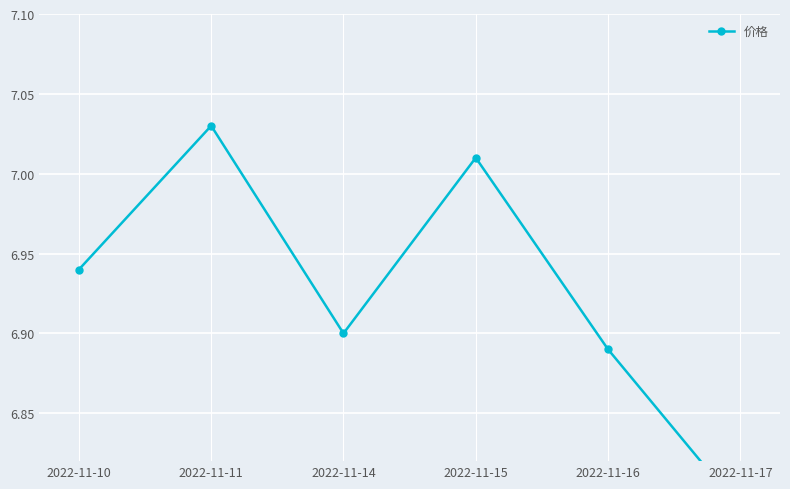

How many lines are shown in the chart?

1